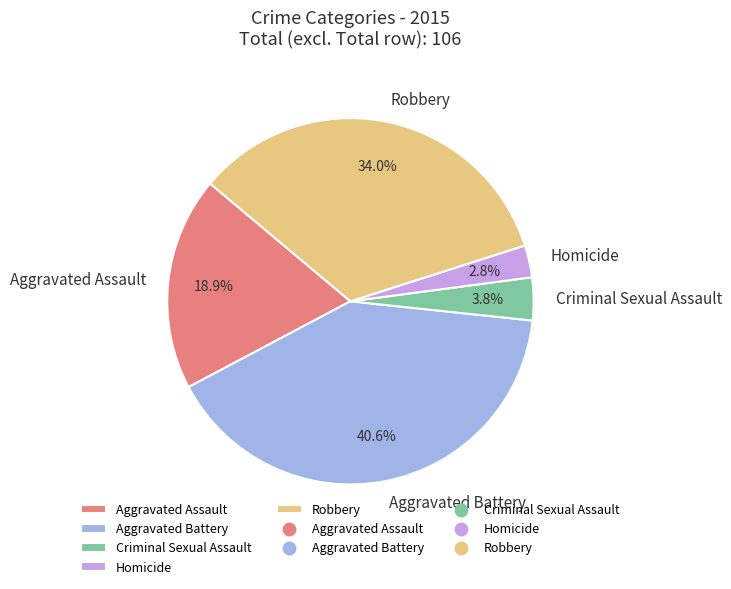

To the nearest percent, what portion does Aggravated Battery represent?

41%